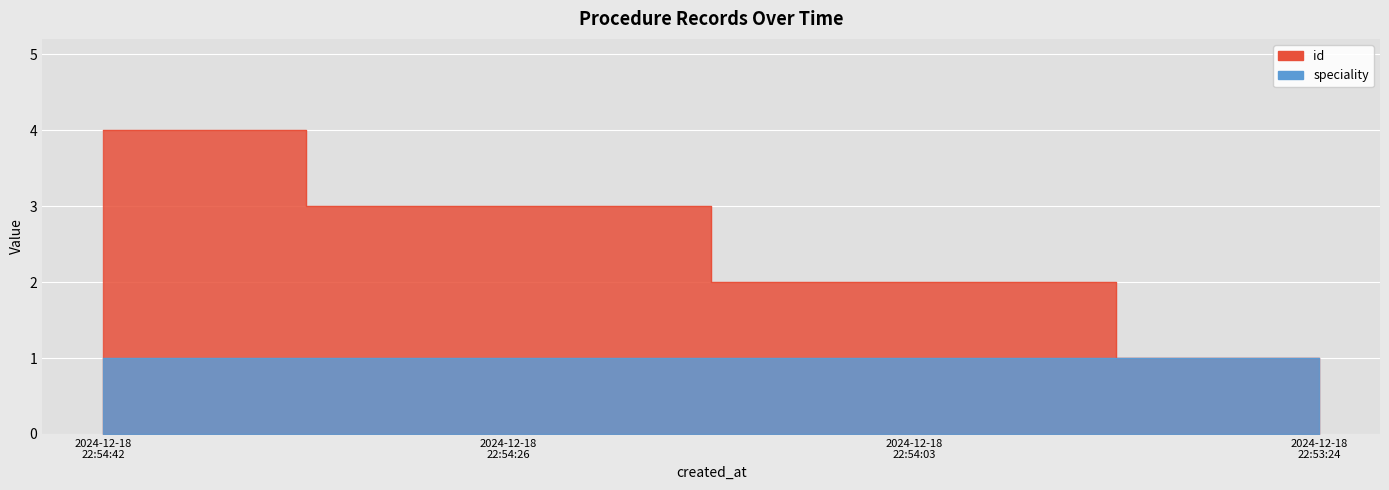

Reading right to left, list all the values displayed in this chart.

2024-12-18 22:53:24=1	2024-12-18 22:54:03=2	2024-12-18 22:54:26=3	2024-12-18 22:54:42=4